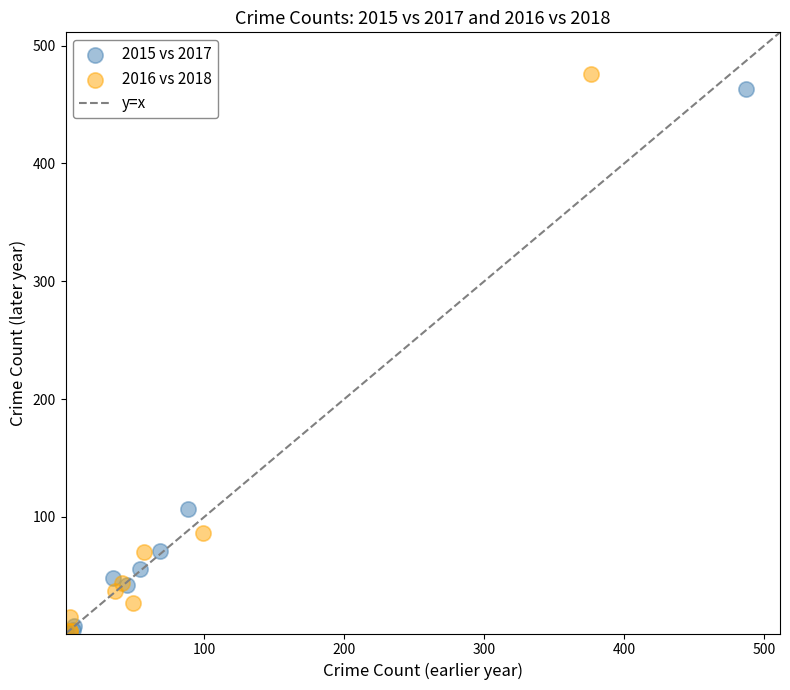

Which series has the widest spread of Y values?

2016 vs 2018